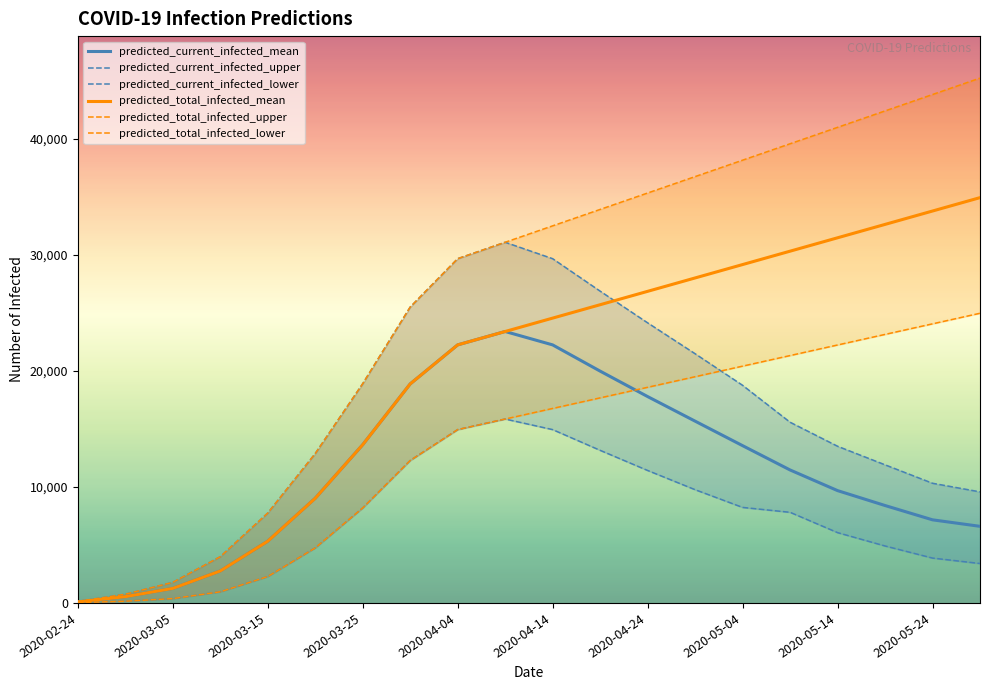

What is the minimum value shown in the chart?

25